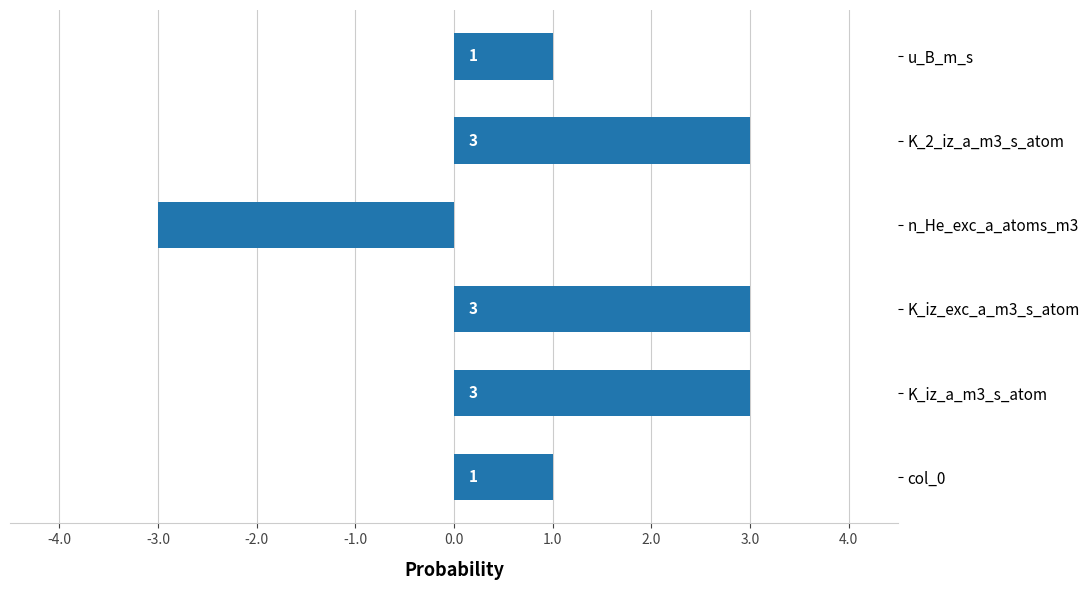

What is the greatest value displayed?

3